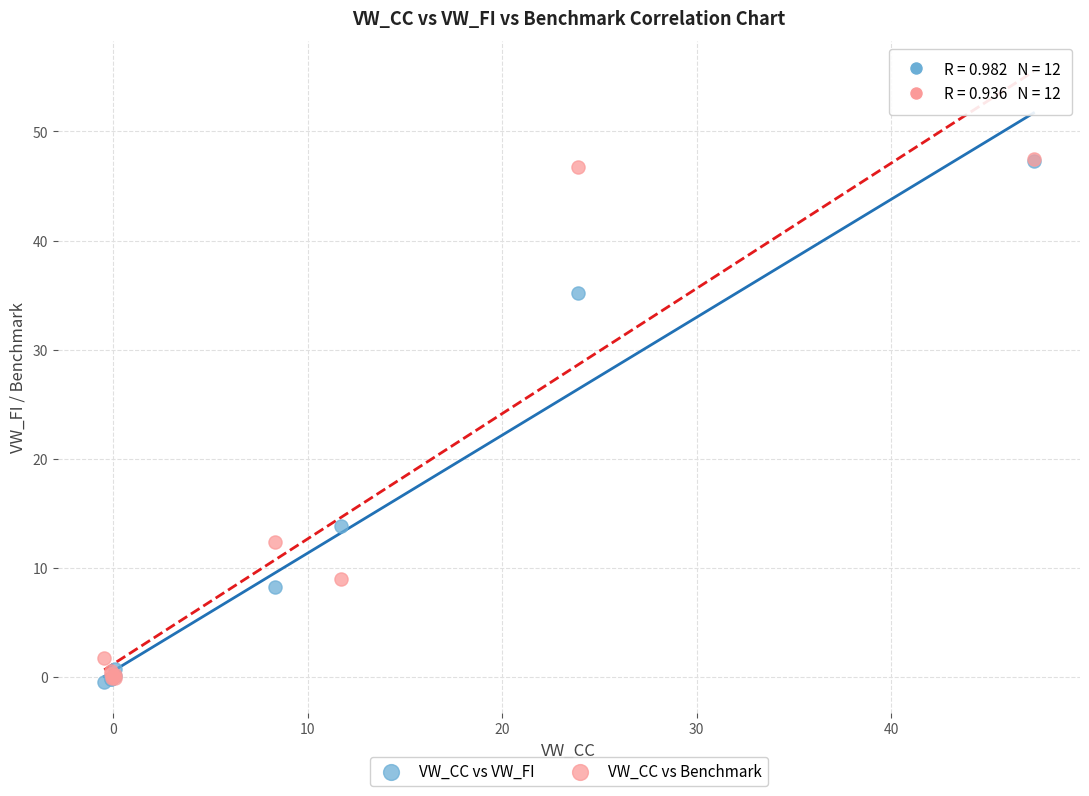

In the VW_CC vs Benchmark series, what Y value is closest to 23?

12.4